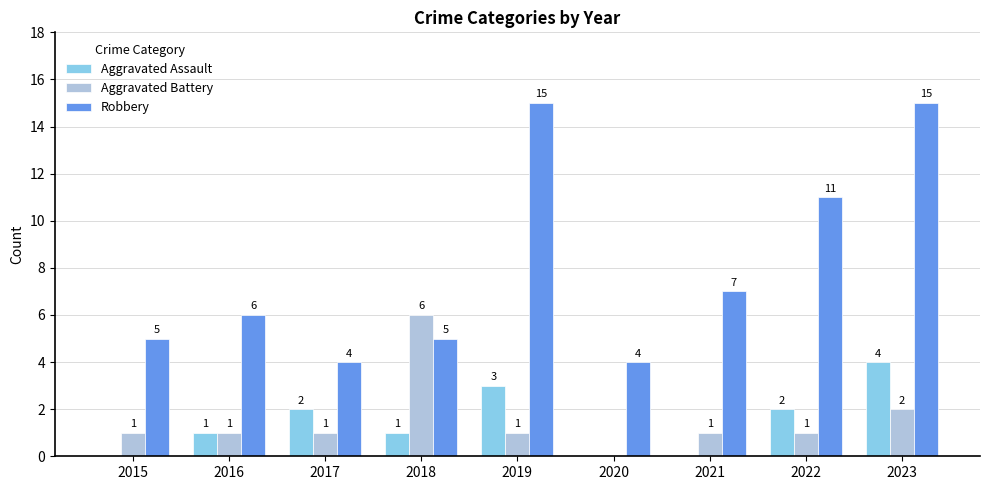

Count the number of data series in this chart.

3